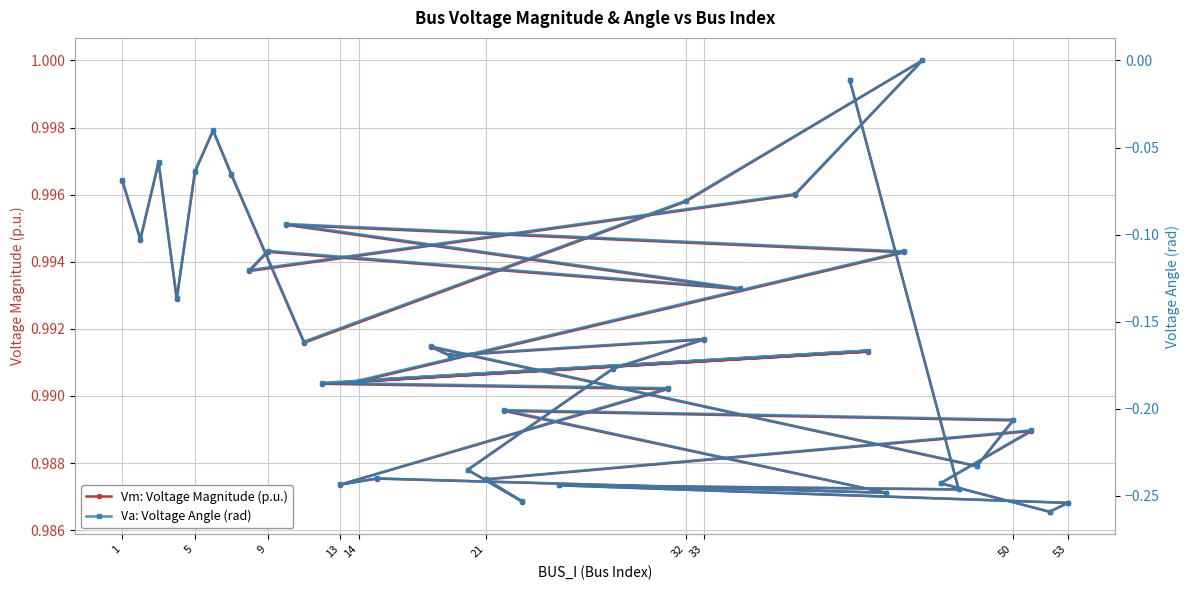

What is the difference between the maximum and minimum values in the Va: Voltage Angle (rad) series?

0.3